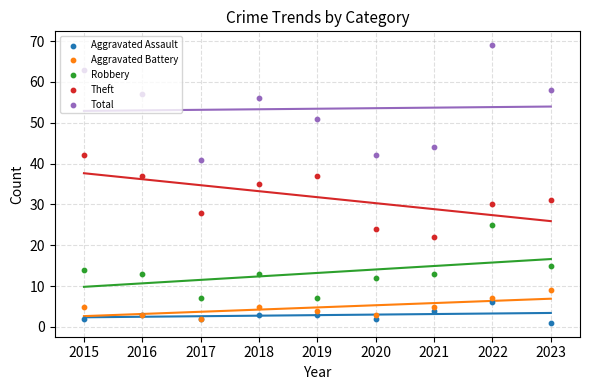

At how many categories does at least one series exceed 14?

9